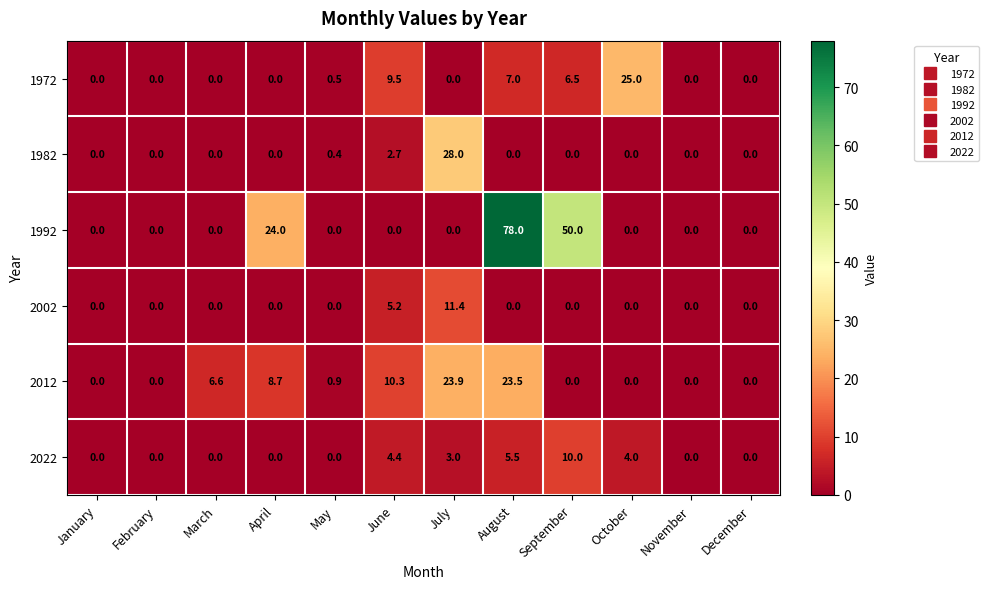

What is the difference between the highest and lowest values at June?

10.3